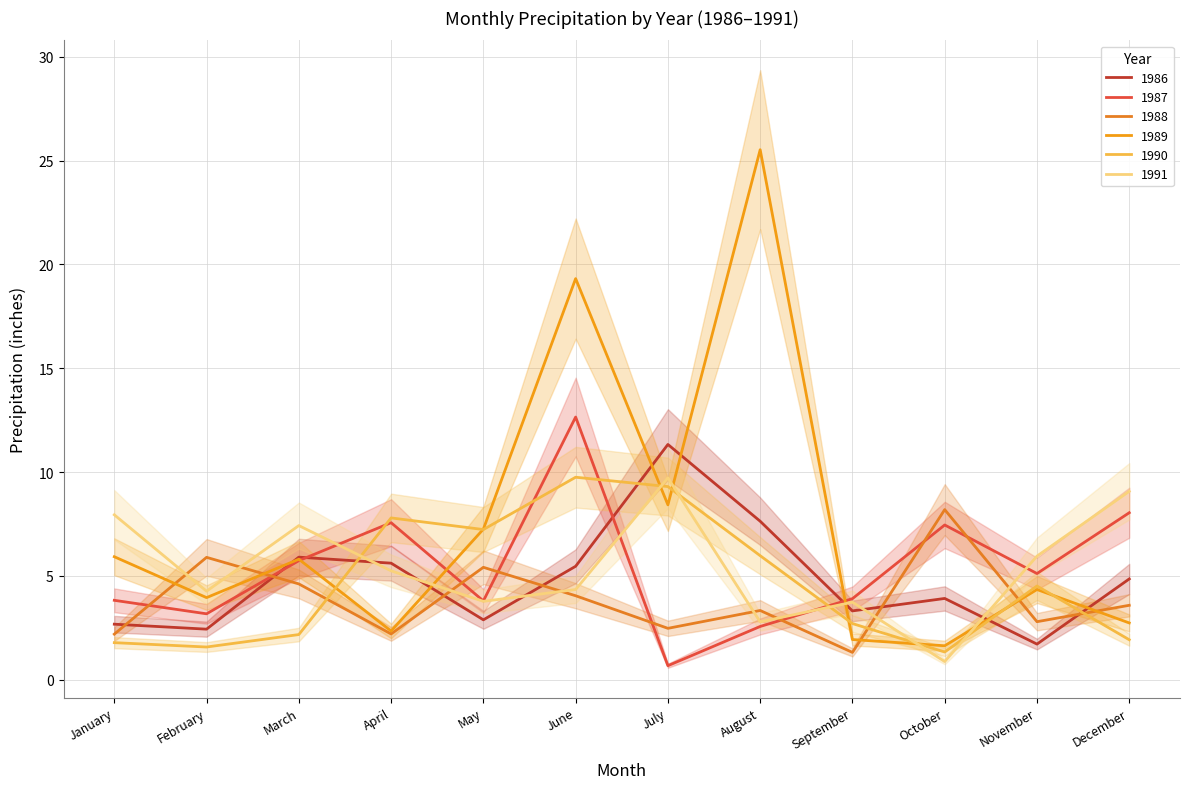

Rank the series at March from highest to lowest value.

1991, 1986, 1989, 1987, 1988, 1990